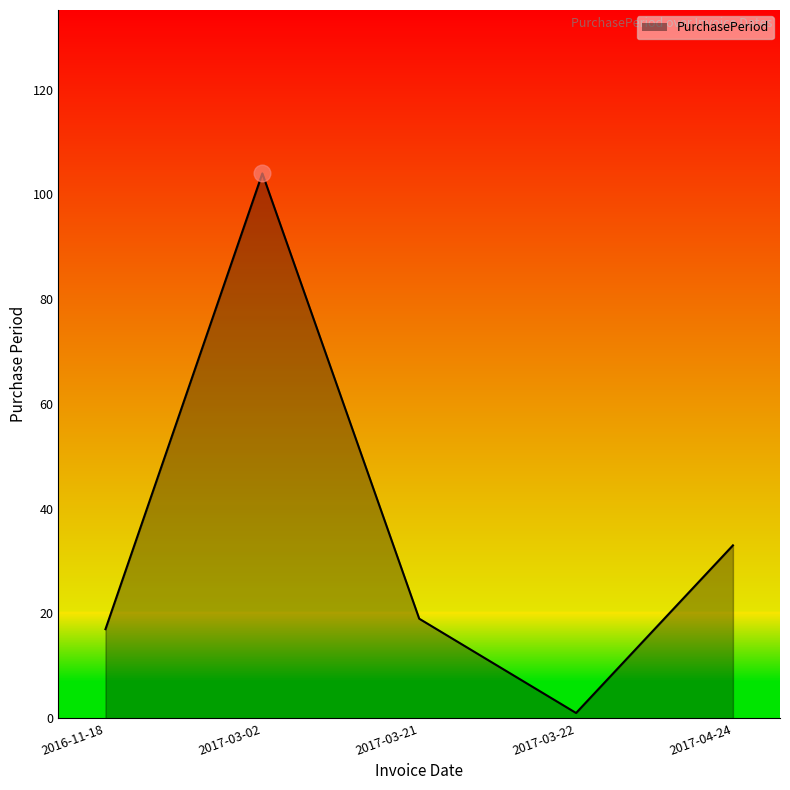

At which category does the data reach its first local valley?

2017-03-22